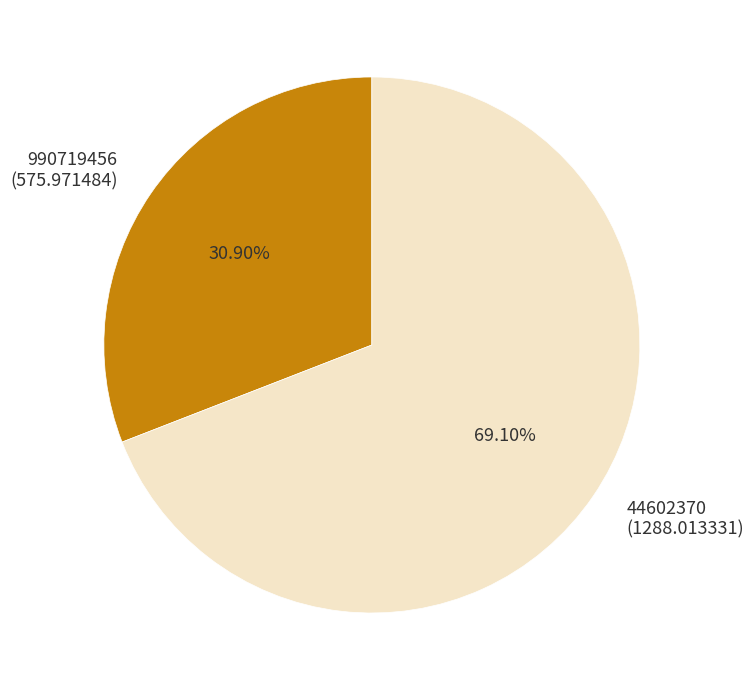

Does any single category account for the majority?

Yes